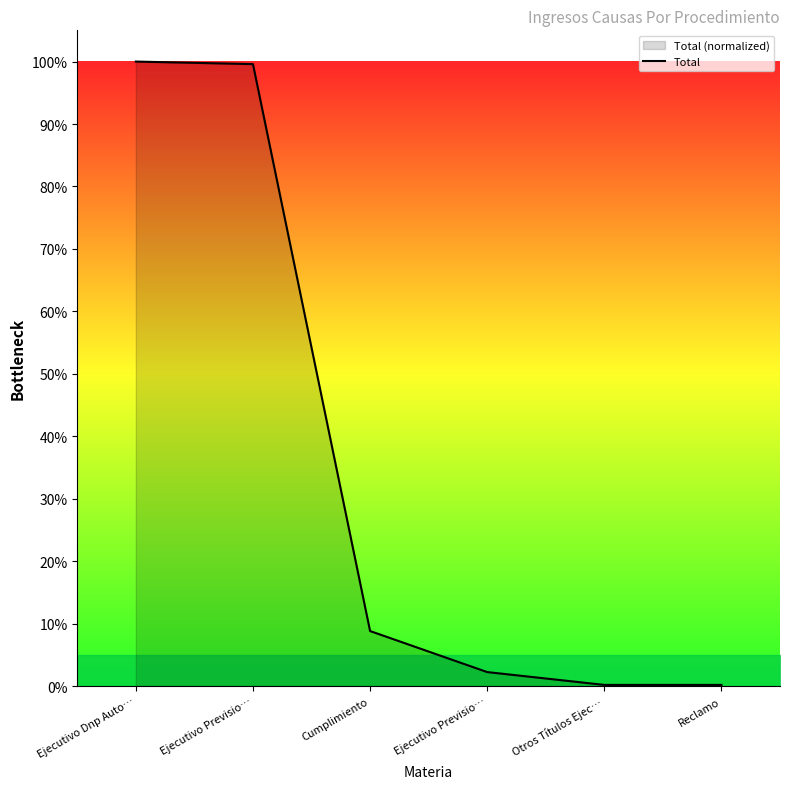

List the labels in order of value, largest first.

Ejecutivo Dnp Auto…, Ejecutivo Previsio…, Cumplimiento, Ejecutivo Previsio…, Otros Títulos Ejec…, Reclamo